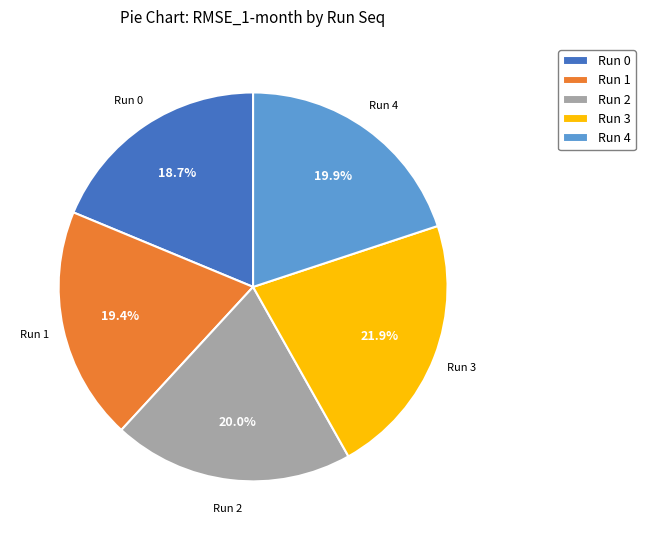

What is the largest slice in the pie chart?

Run 3